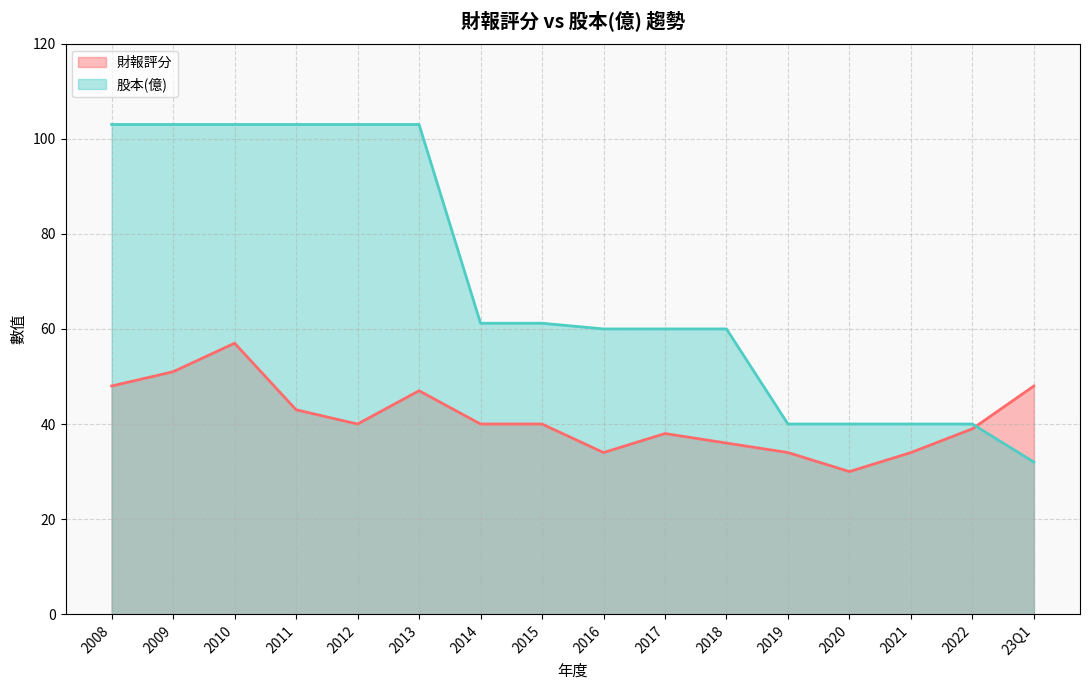

Which has a higher value, 2008 or 2020?

2008